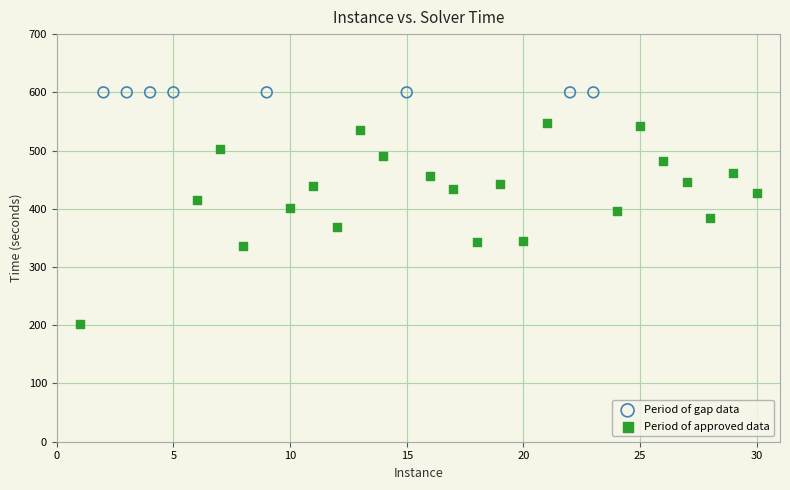

Which series contains the lowest Y value?

Period of approved data